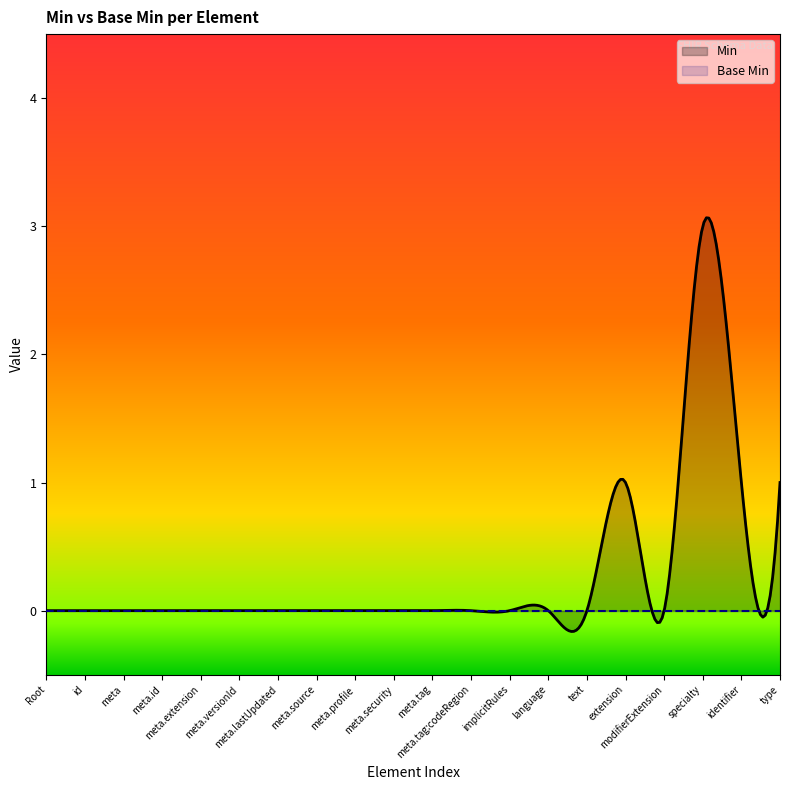

What are all the series names shown in the legend?

Min, Base Min